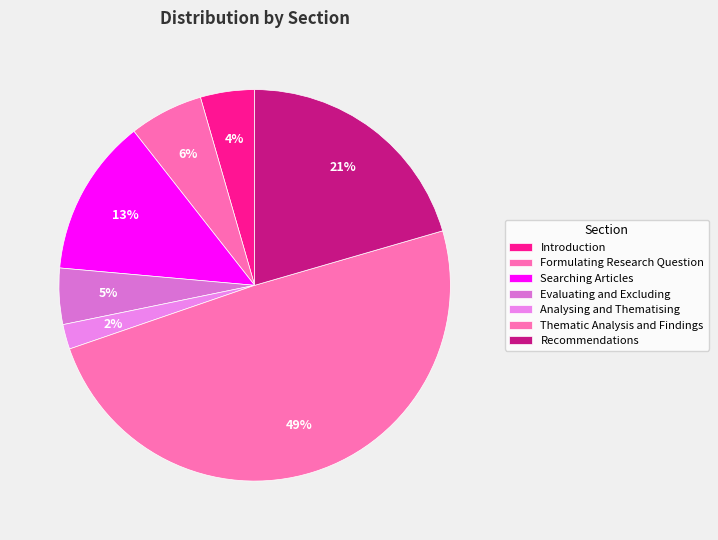

Count the number of slices in the pie.

7